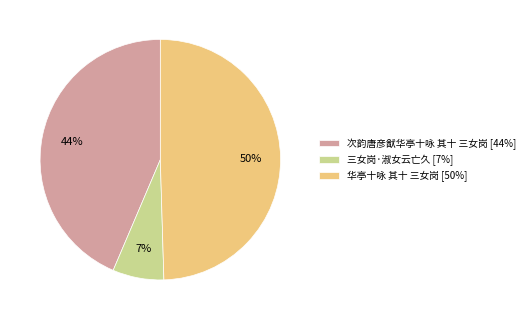

Rank the categories by value from highest to lowest.

华亭十咏 其十 三女岗, 次韵唐彦猷华亭十咏 其十 三女岗, 三女岗·淑女云亡久